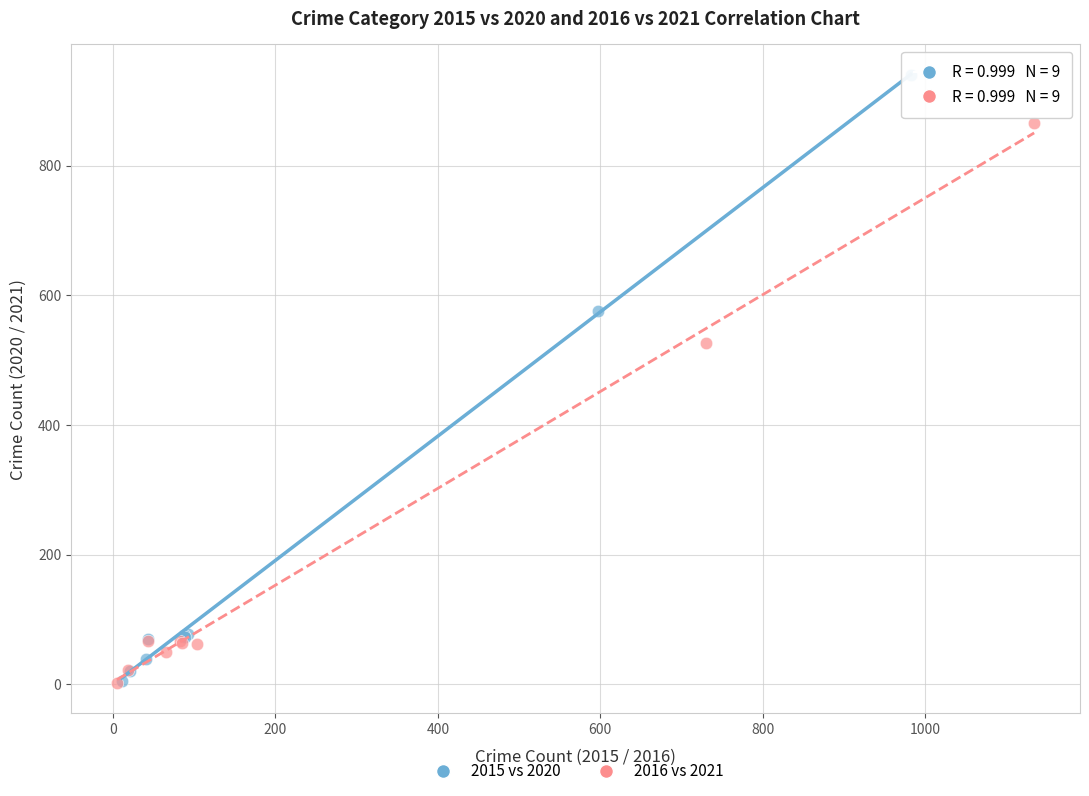

Which series has the widest spread of Y values?

2015 vs 2020